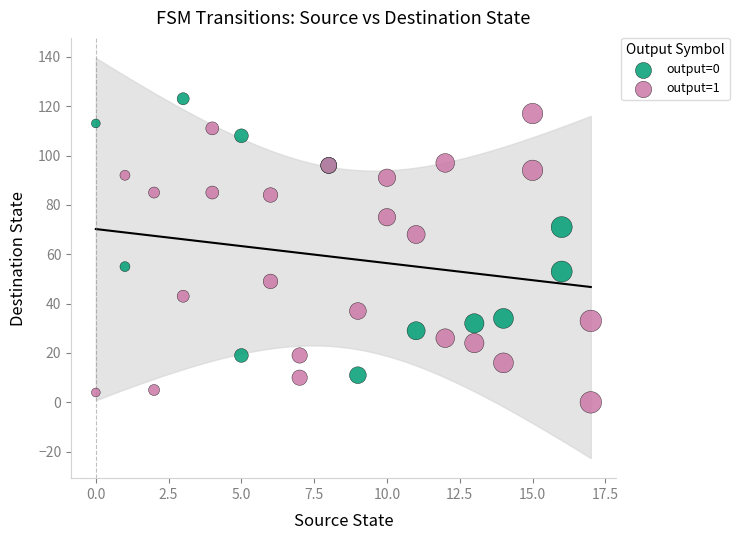

Which series has the widest spread of Y values?

output=1